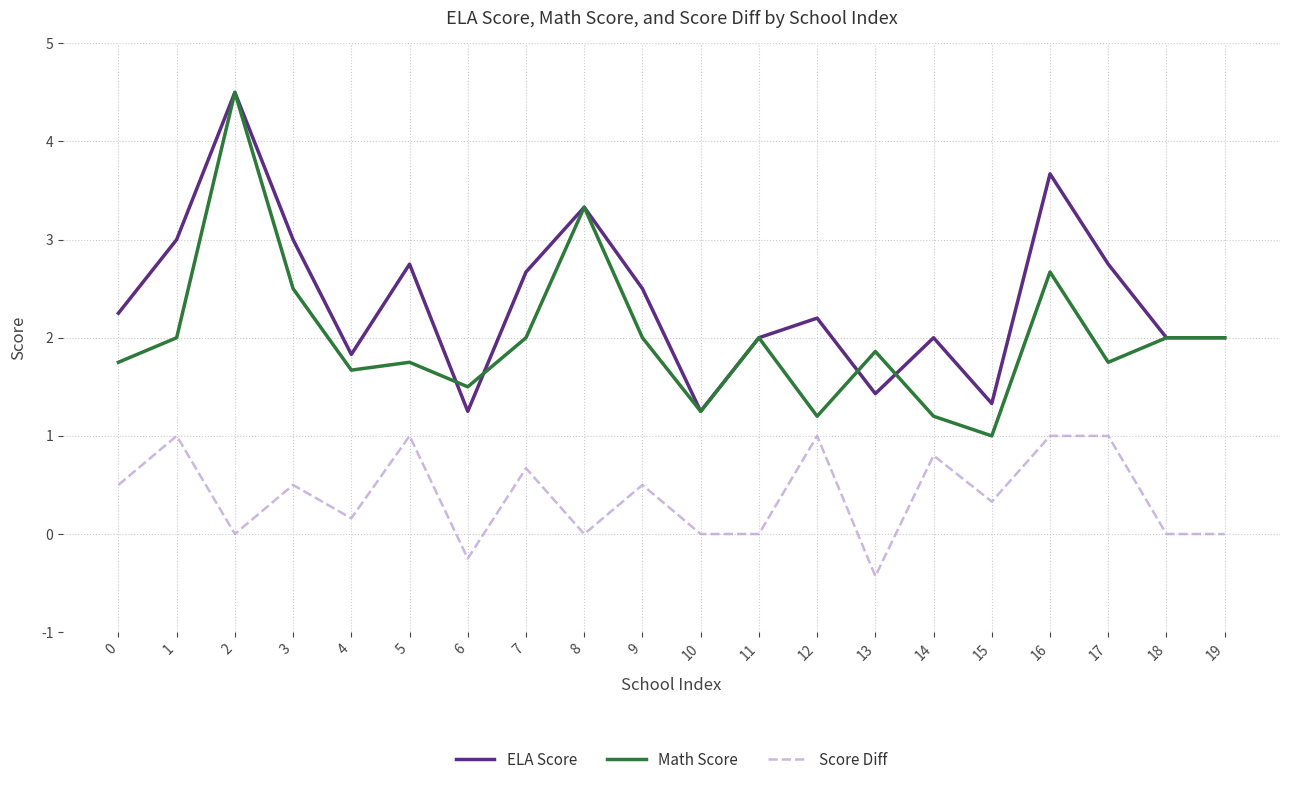

The value of Math Score at 12 is 1.2. True or false?

True